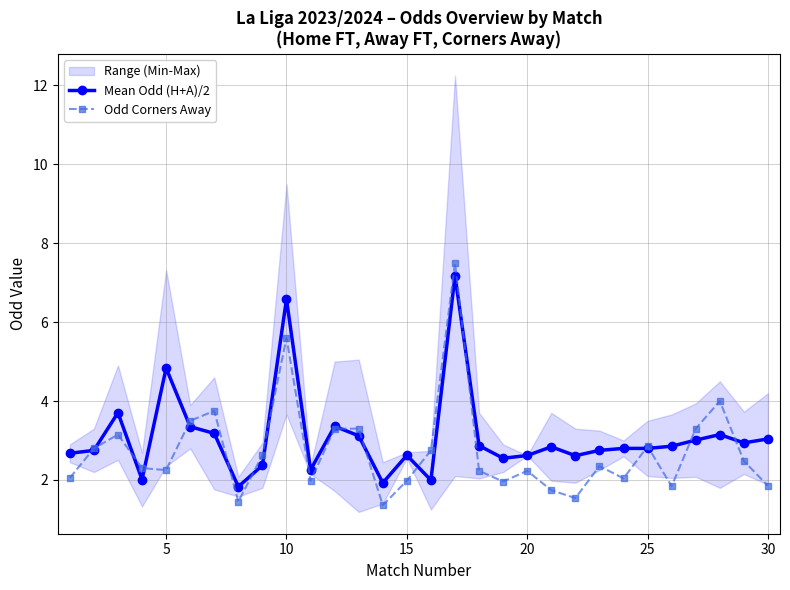

What is the lowest value of the Mean Odd (H+A)/2 series?

1.8